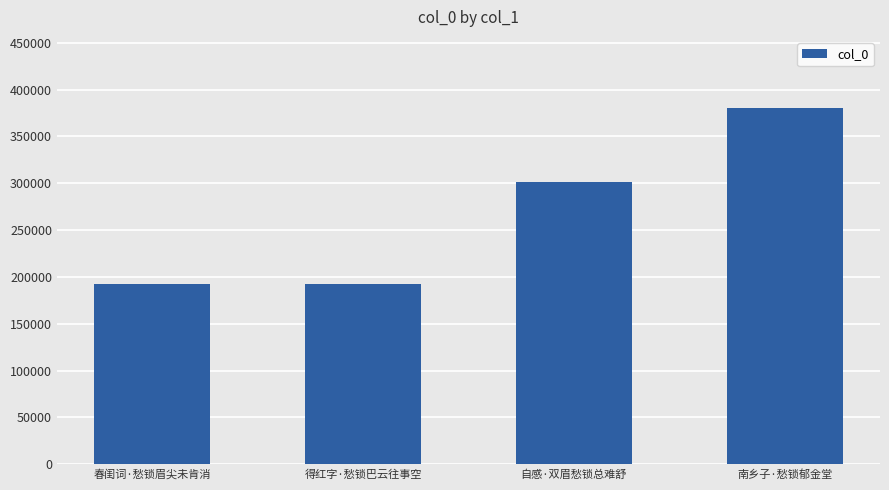

What is the ratio of the value at 南乡子·愁锁郁金堂 to the value at 春闺词·愁锁眉尖未肯消?

2.0